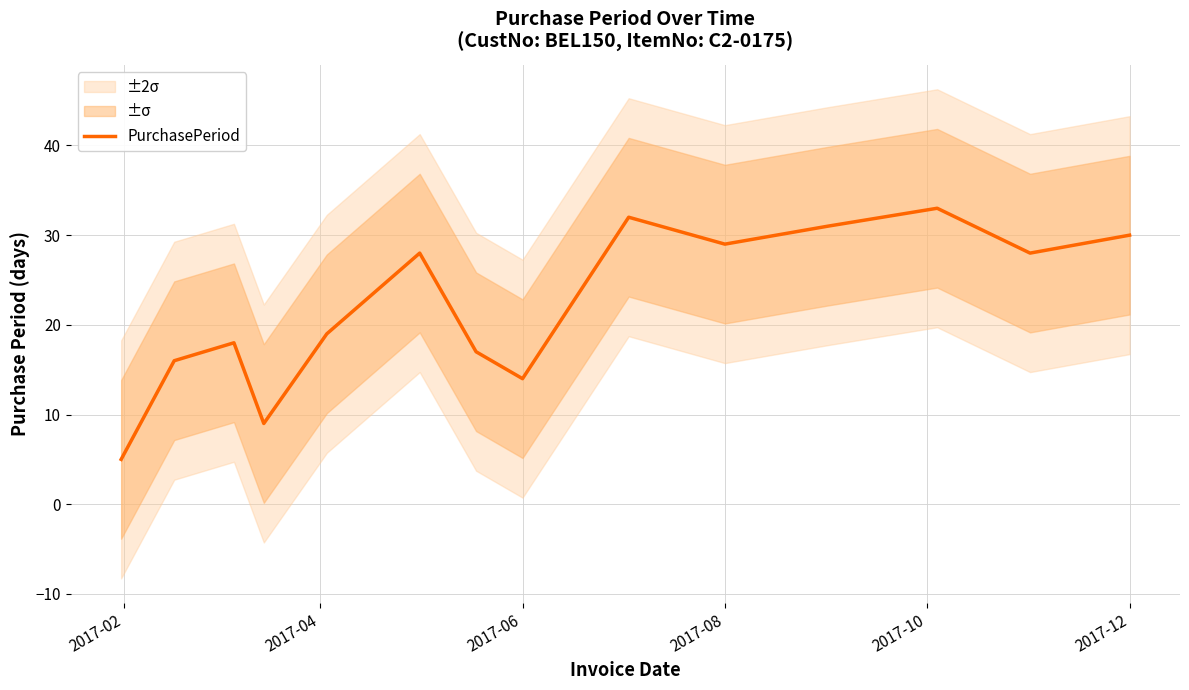

Is it true that PurchasePeriod equals 30 at 2017-12?

True